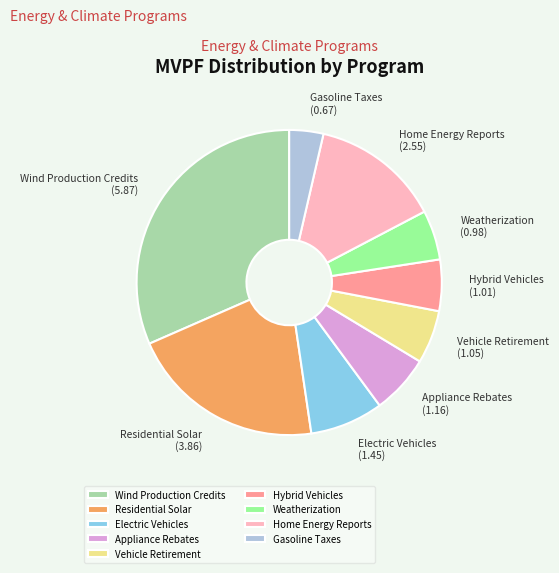

Count the number of slices in the pie.

9